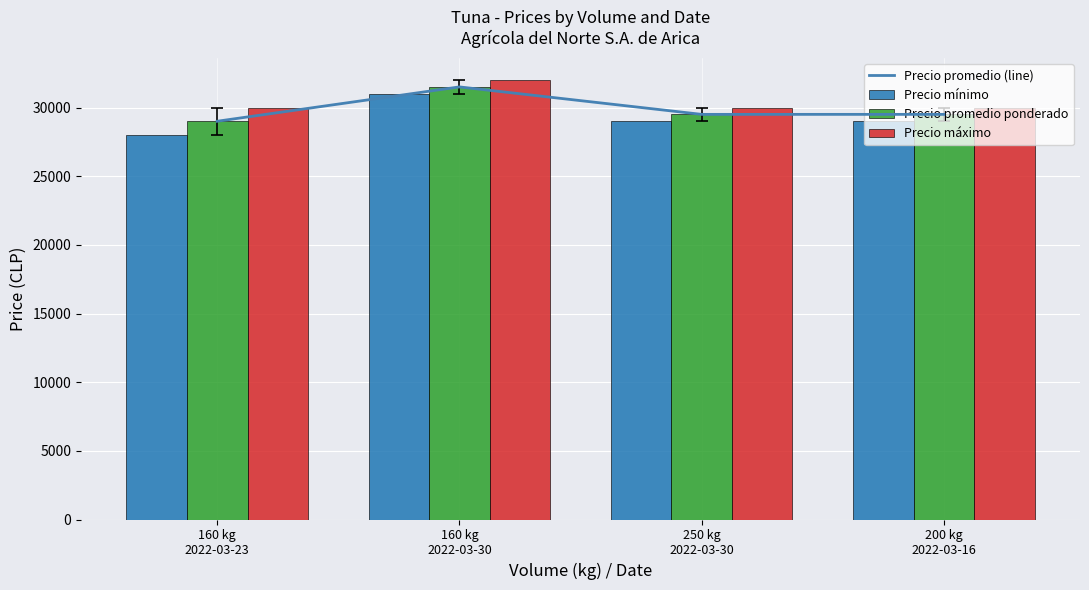

How many groups of bars are there?

4